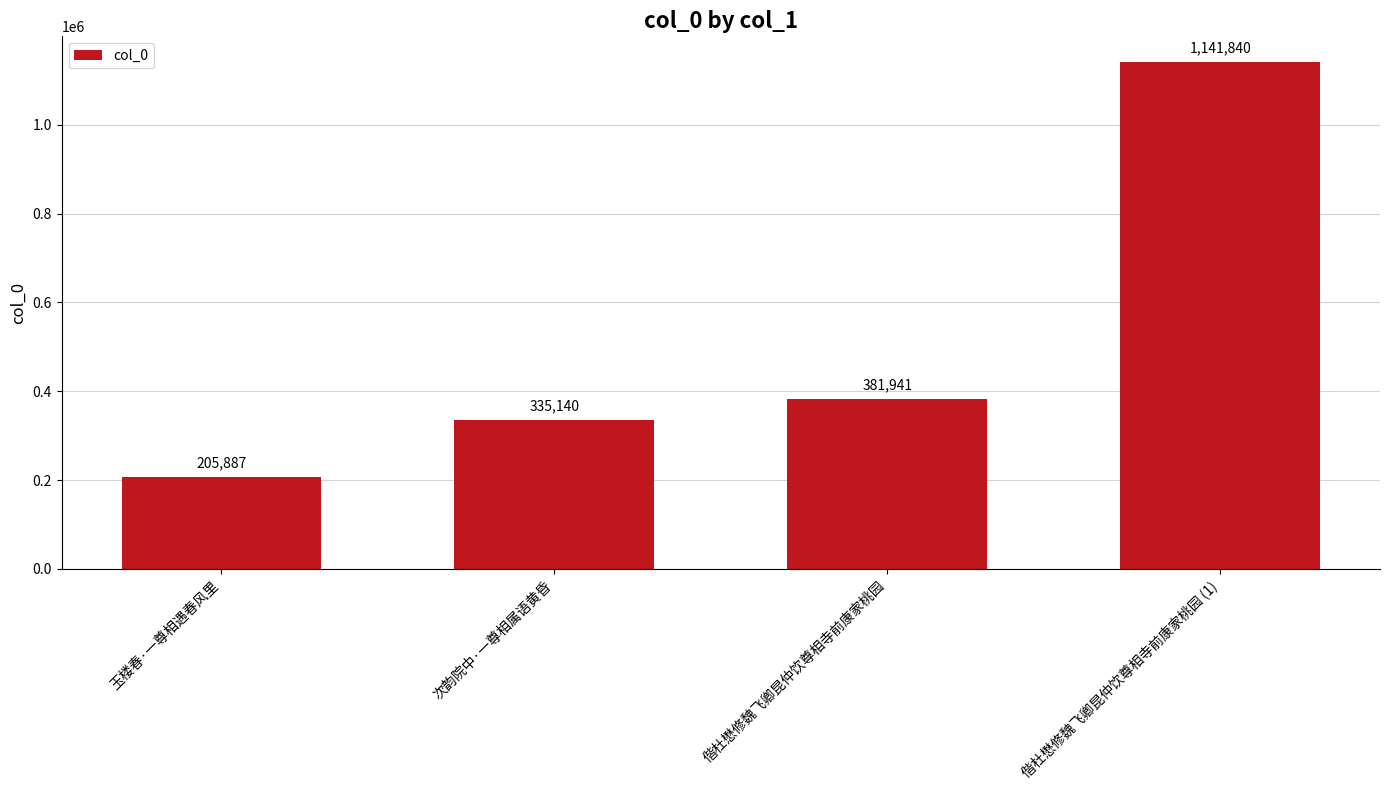

Reading right to left, extract all data points from this chart.

1141840	381941	335140	205887